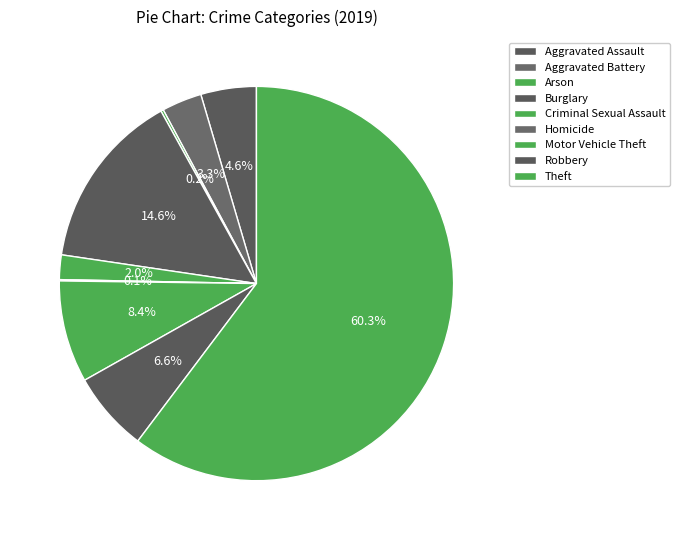

Does Theft represent more than half of the total?

Yes